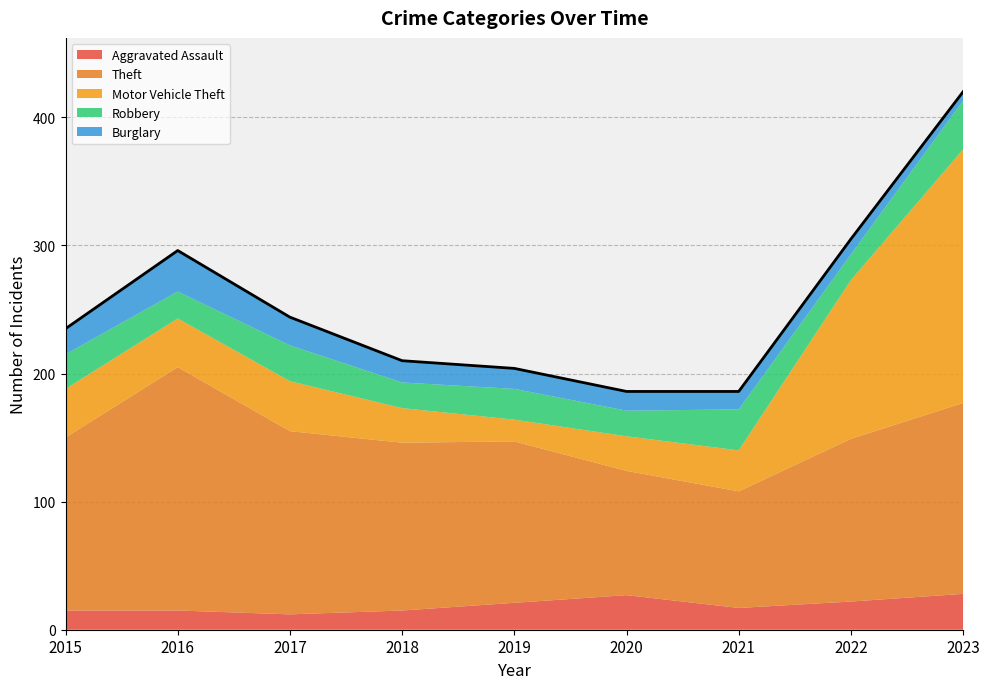

True or false: Theft and Robbery cross at least once.

False